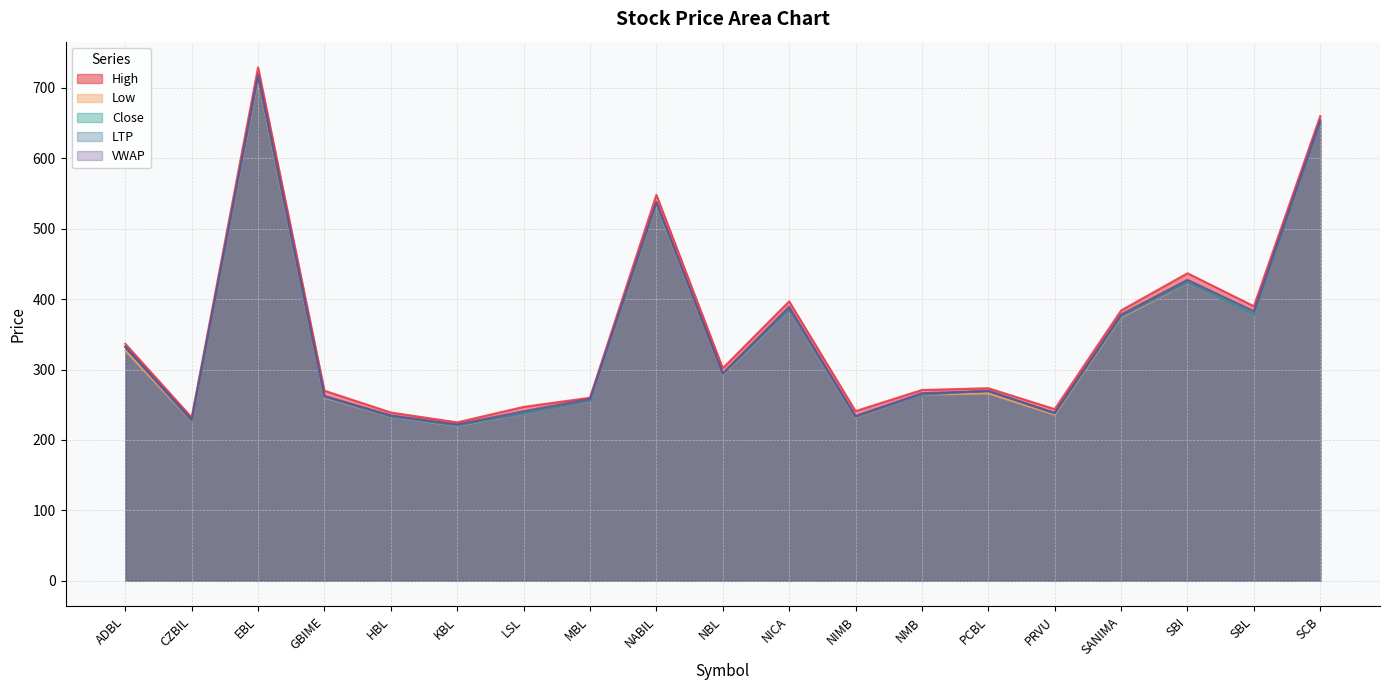

How many interior local peaks does the Low series have?

5